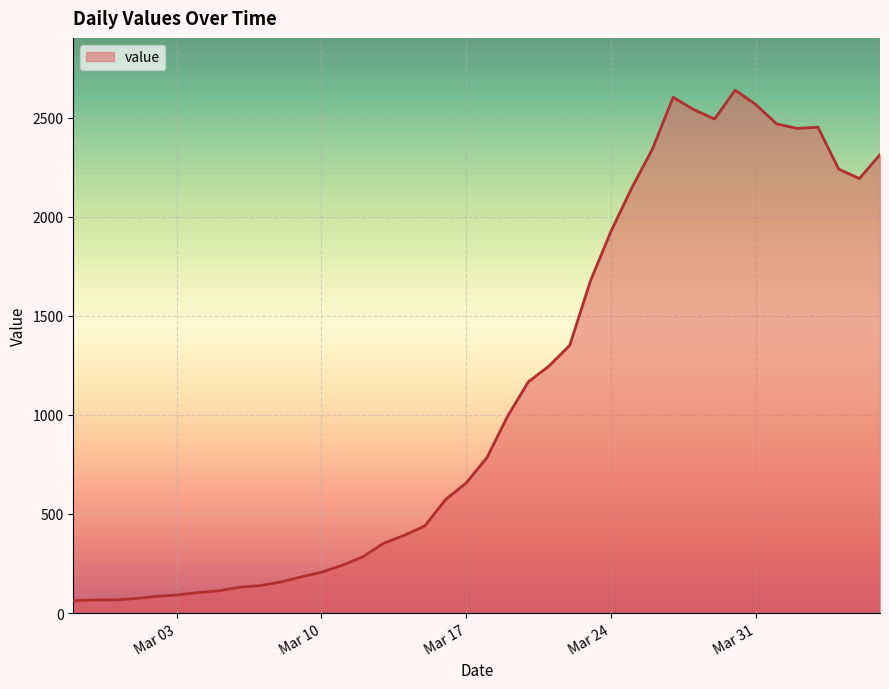

What is the greatest value displayed?

2639